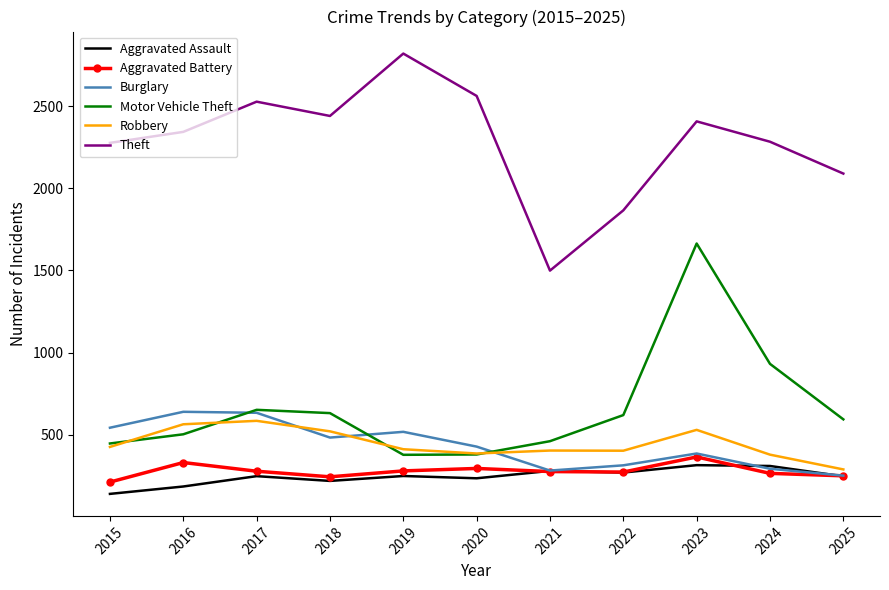

At which category is the sum across all series the highest?

2023